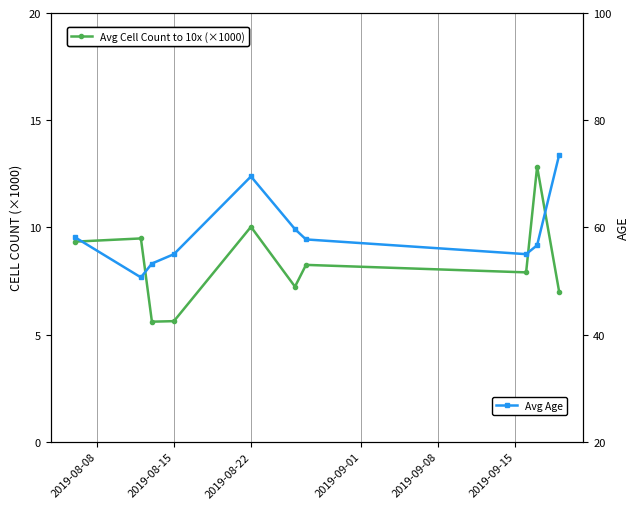

What is the value of the Avg Age point at the 4th from the left?

55.0